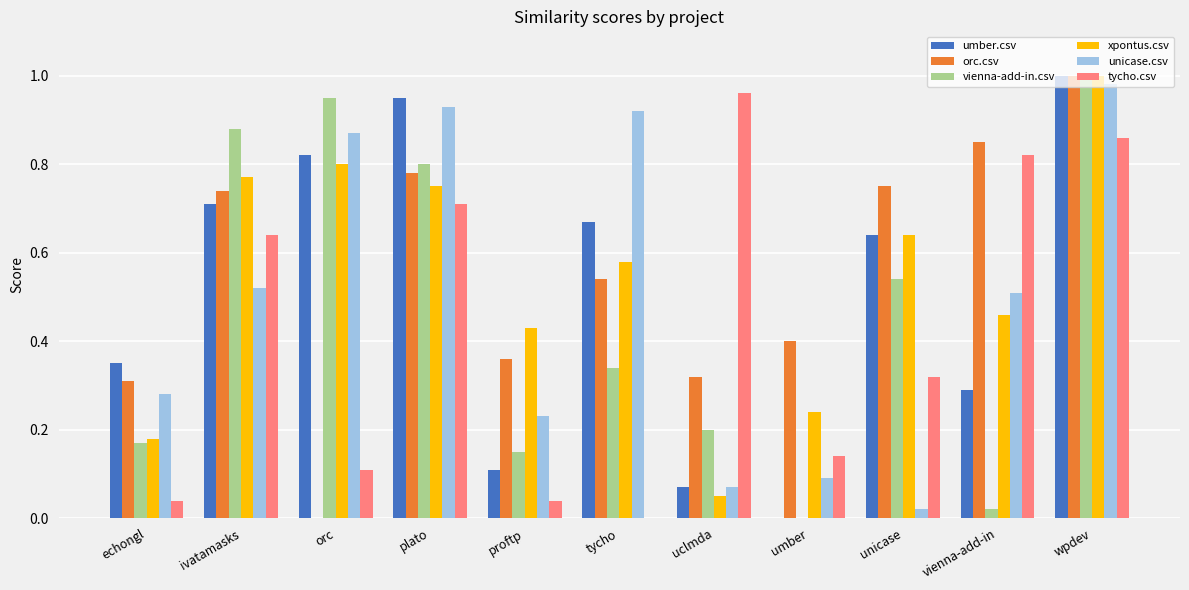

What is the sum of the vienna-add-in.csv values at wpdev and ivatamasks?

1.9